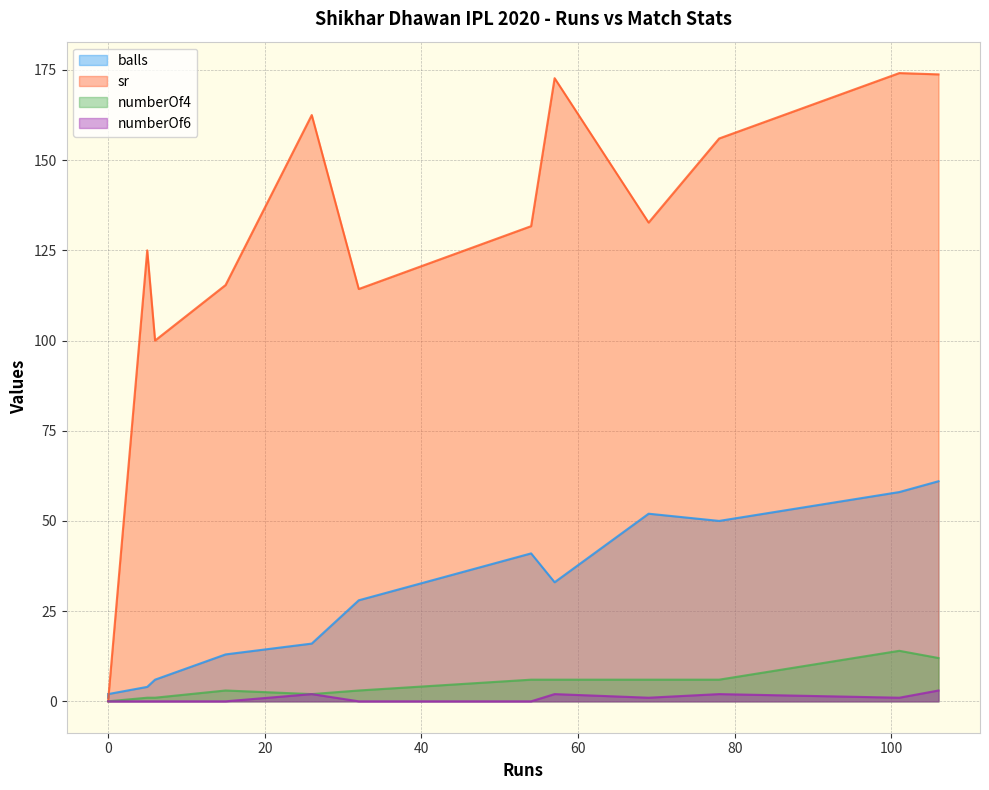

Between 15 and 78, which series saw the biggest shift?

sr